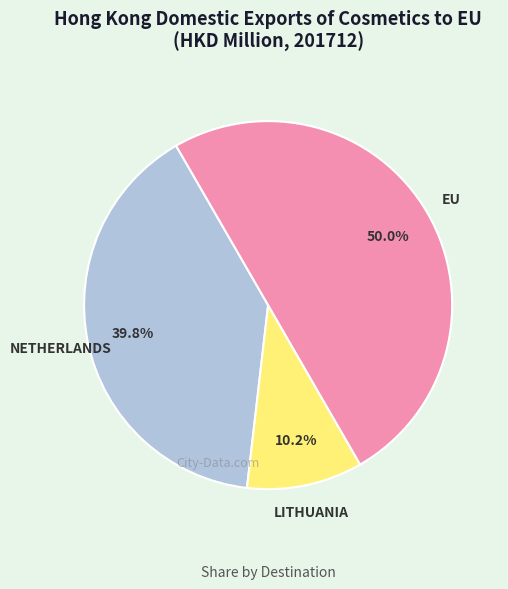

Which slice is the largest?

EU